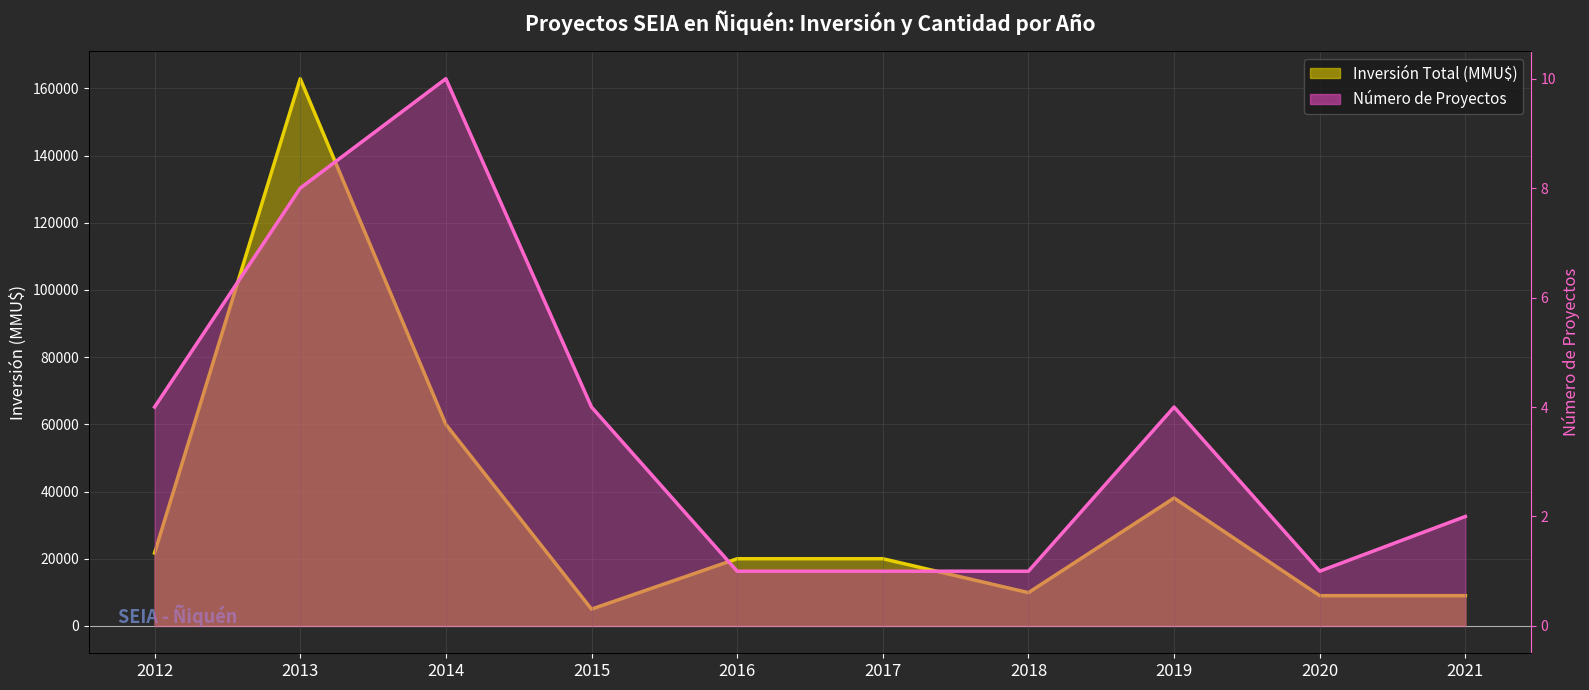

True or false: Inversión Total (MMU$) and Número de Proyectos cross at least once.

False